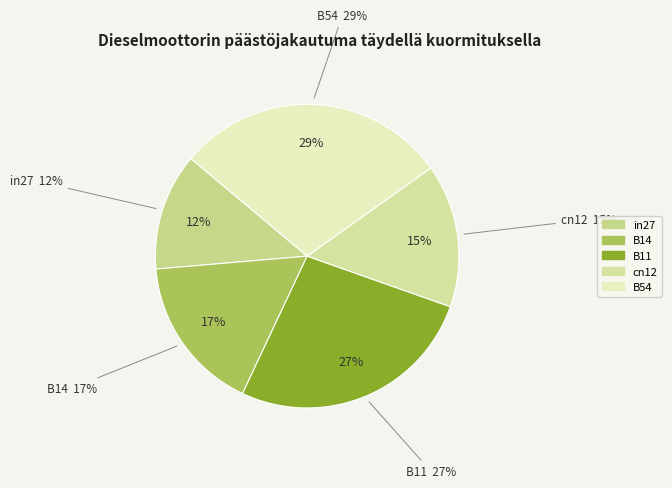

To the nearest percent, what percentage of the pie is B11?

27%